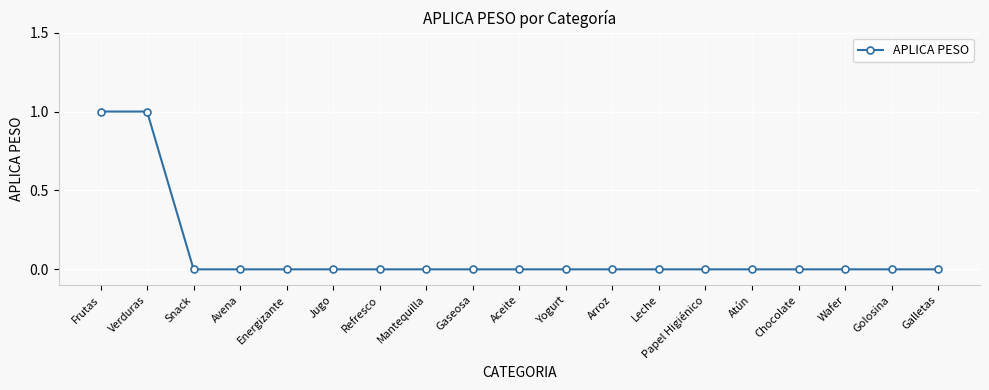

Reading right to left, what are all the values shown in this chart?

0	0	0	0	0	0	0	0	0	0	0	0	0	0	0	0	0	1	1